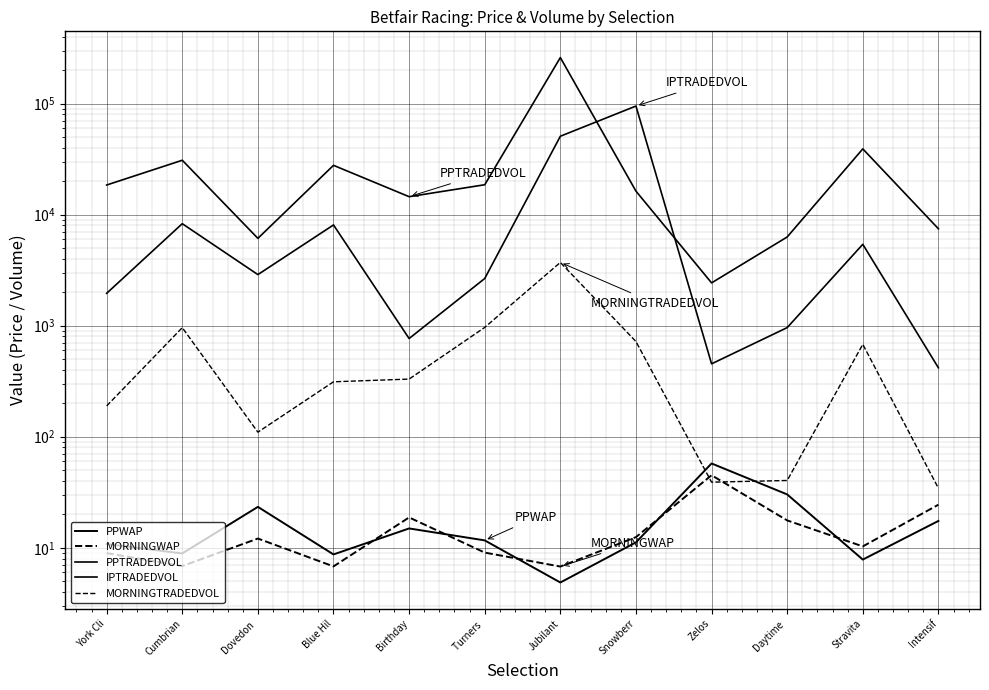

How many interior local peaks does the PPWAP series have?

3